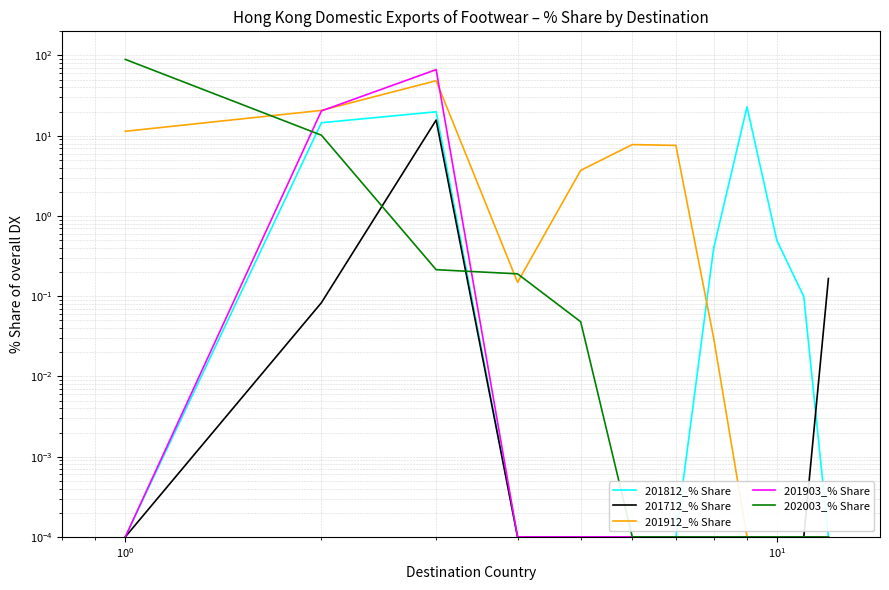

Does the chart have visible grid lines?

Yes